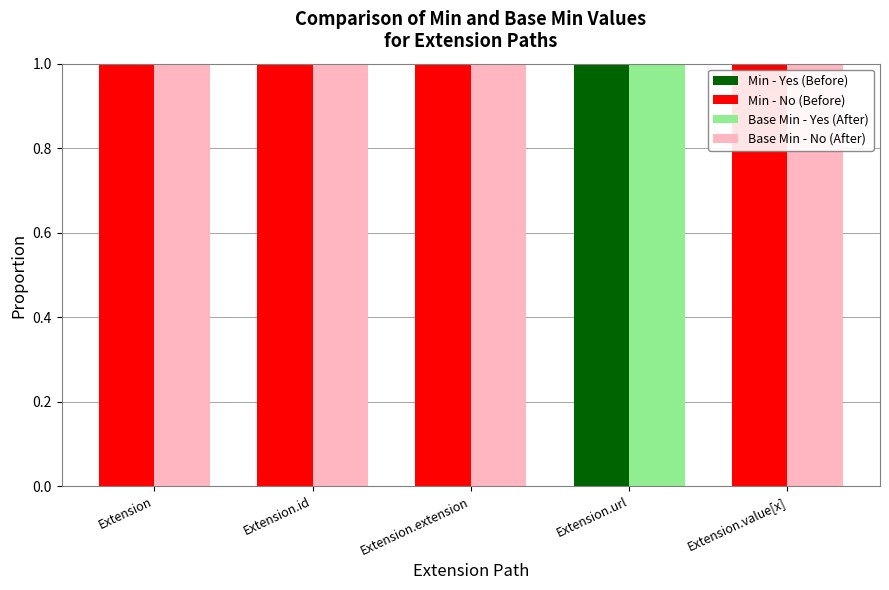

What is the difference between the maximum and minimum values in the Min - Yes (Before) series?

1